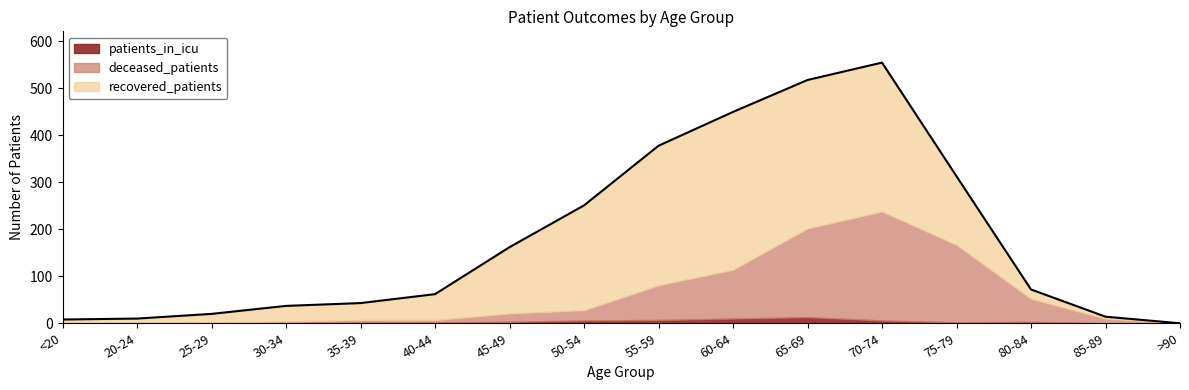

What is the total value across all series at 35-39?

43